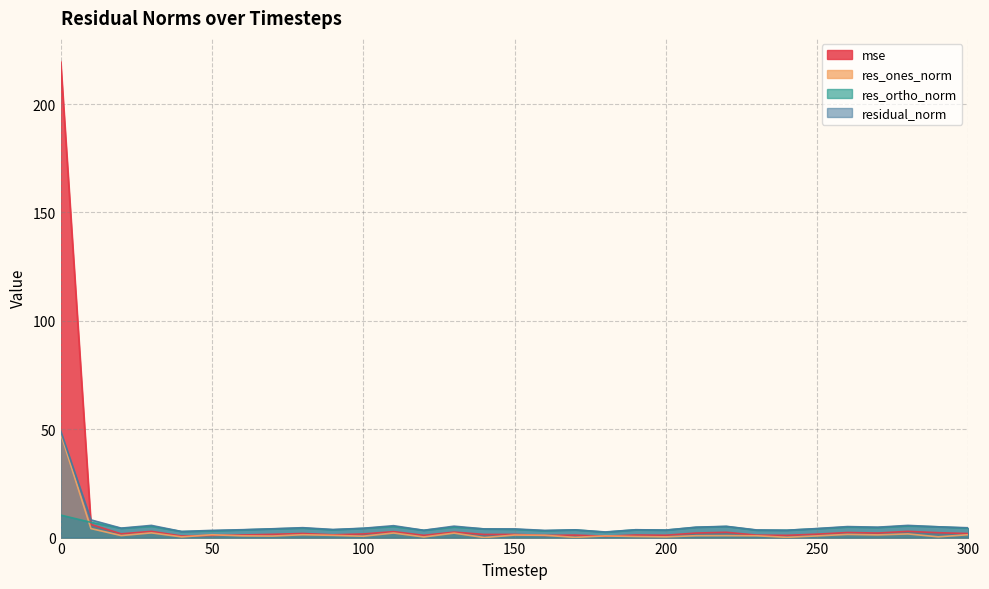

How many interior local valleys does the res_ortho_norm series have?

9